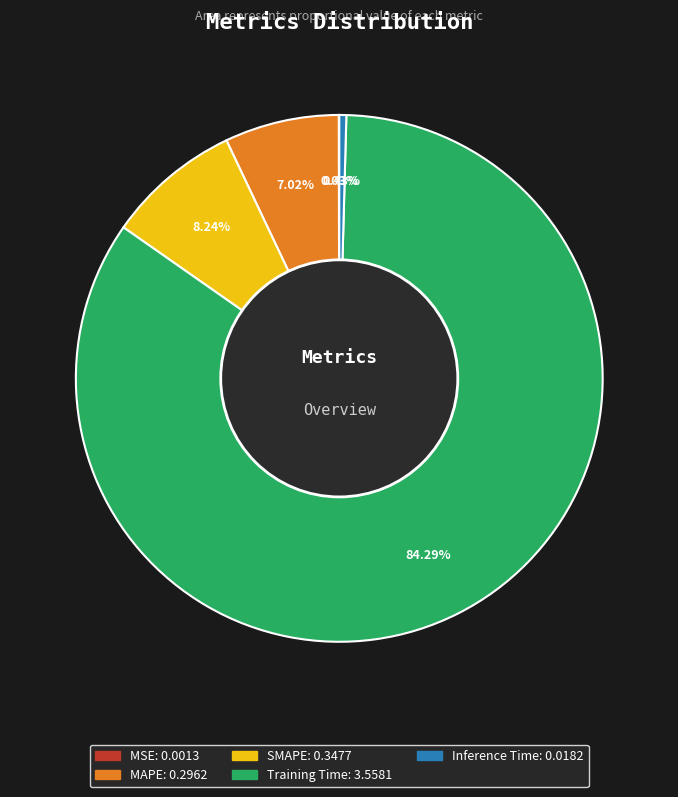

What is the largest slice in the pie chart?

Training Time